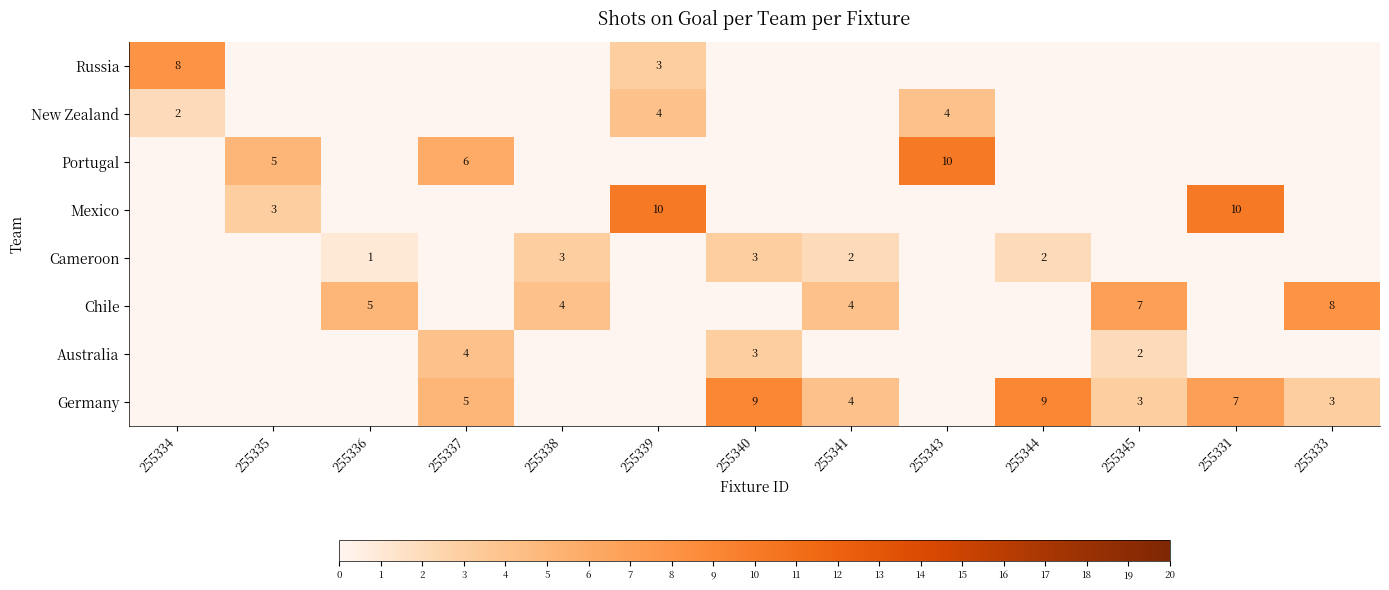

True or false: Portugal has a value of 1 at 255335.

False